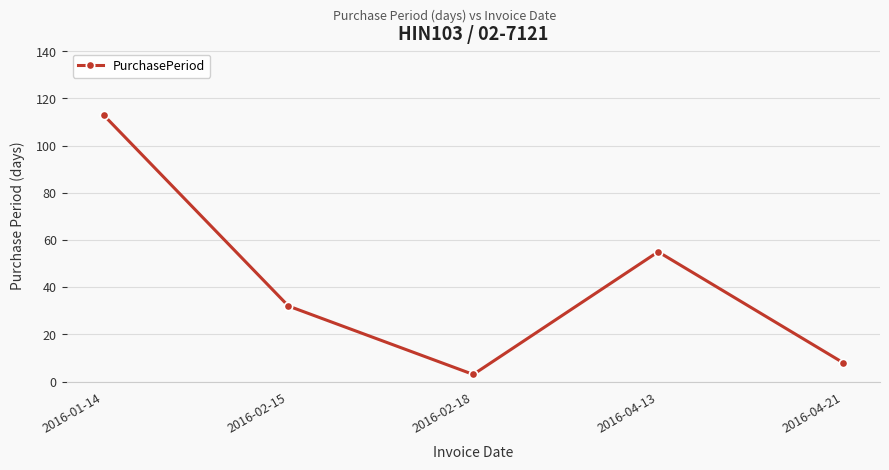

What is the average value?

42